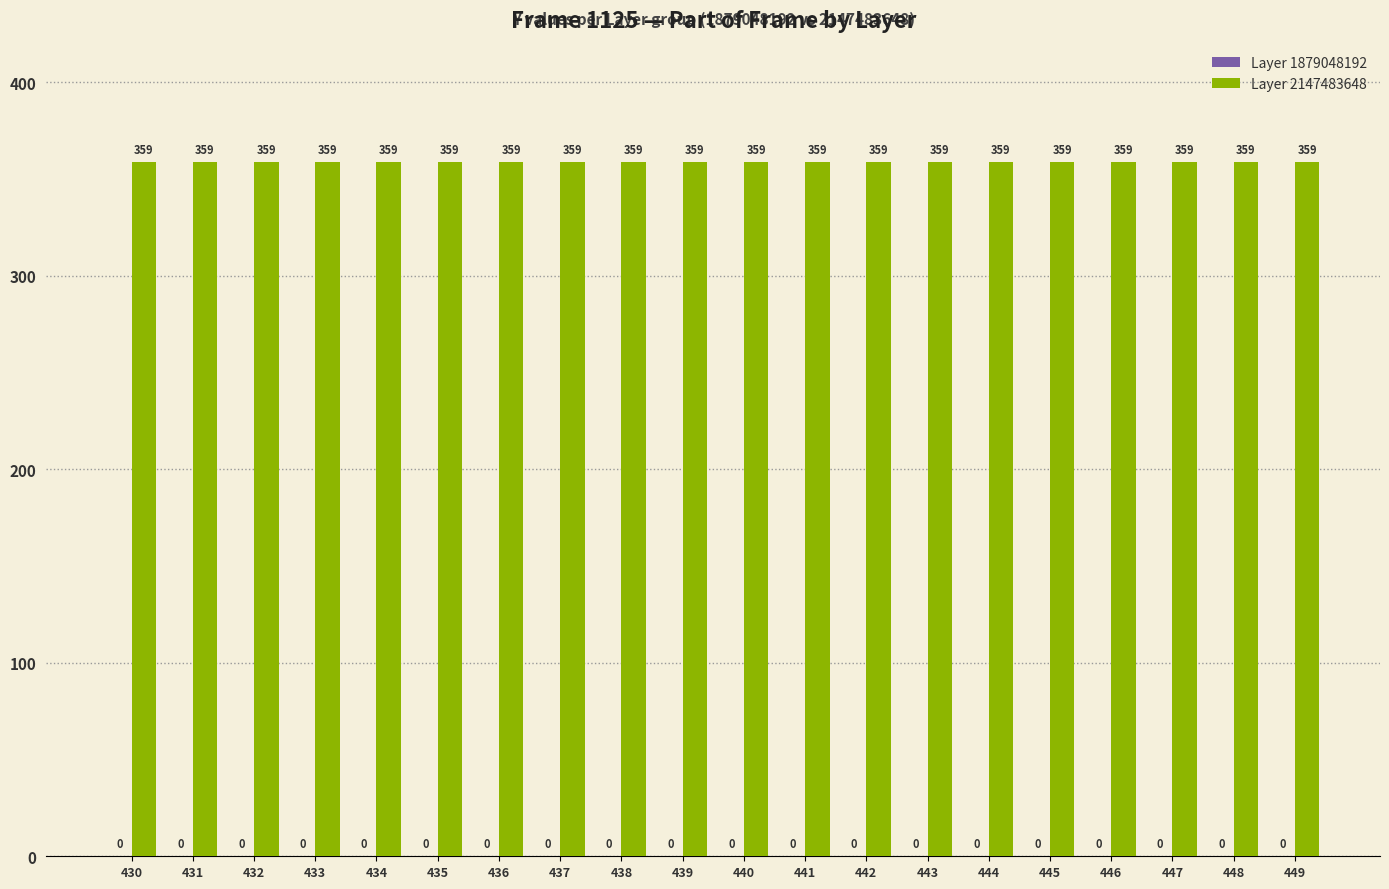

At which category is the sum across all series the highest?

430